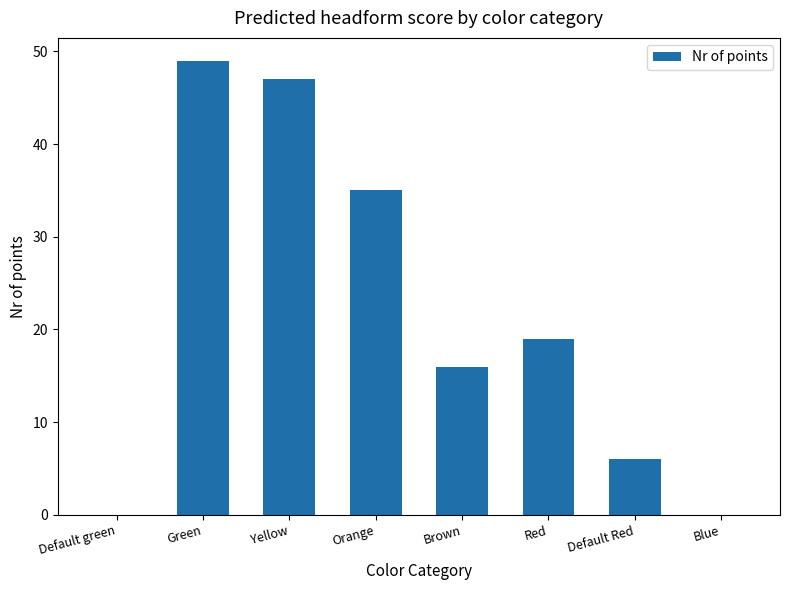

What is the greatest value displayed?

49